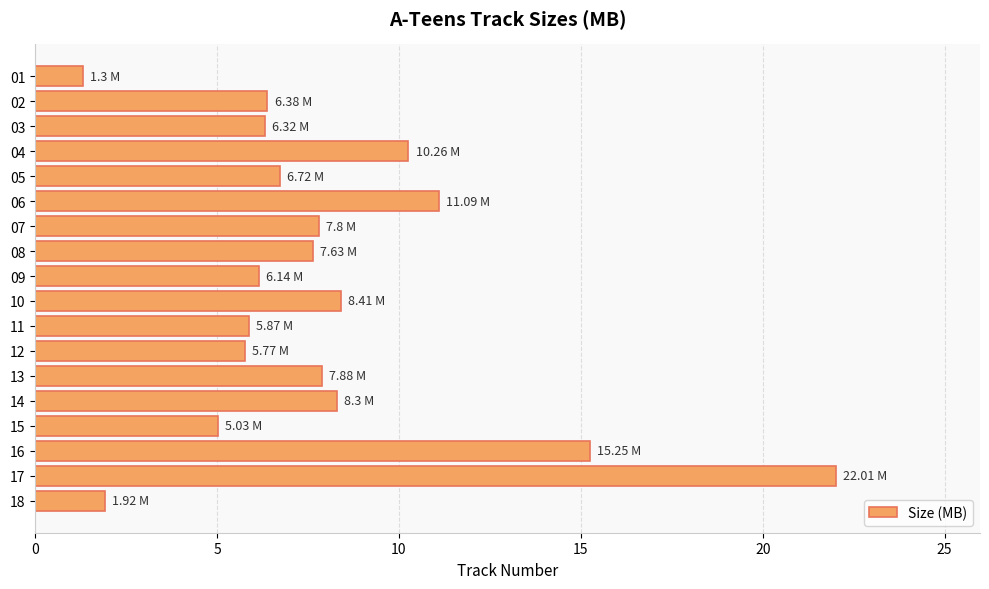

What is the sum of all values?

144.1